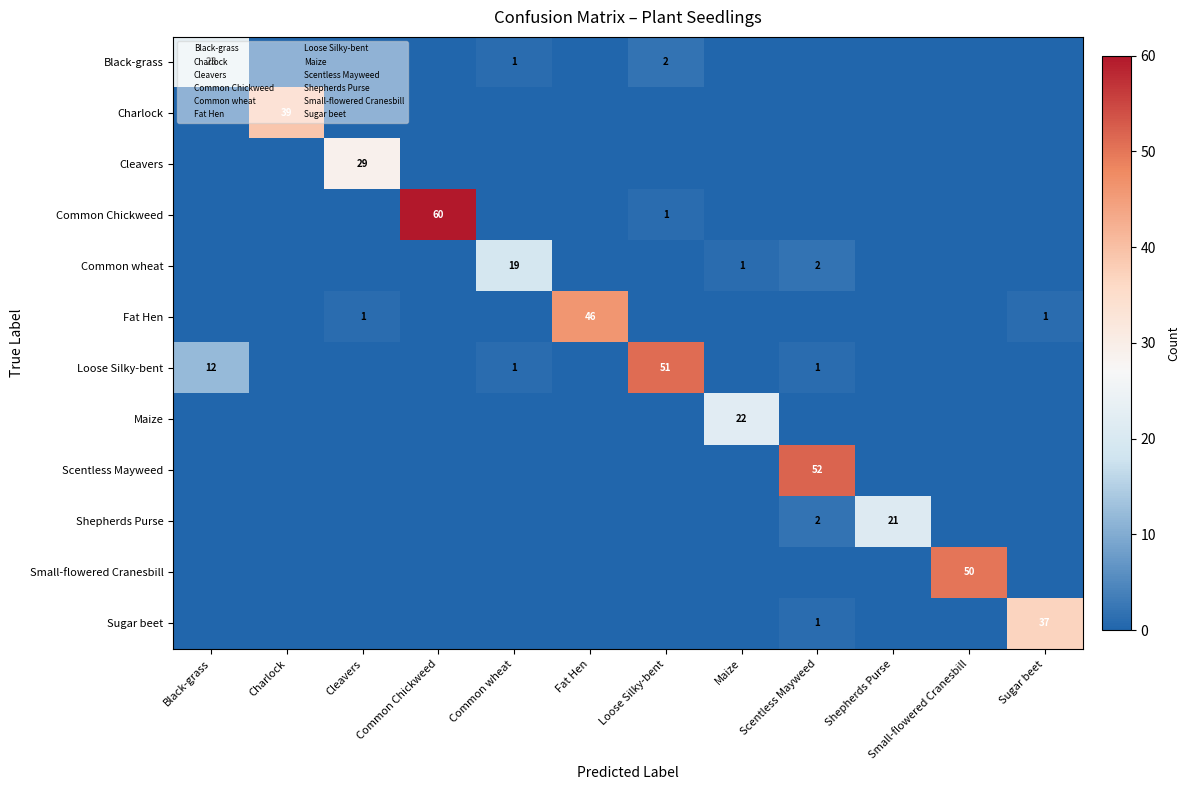

True or false: Common Chickweed has a value of 82 at Common Chickweed.

False